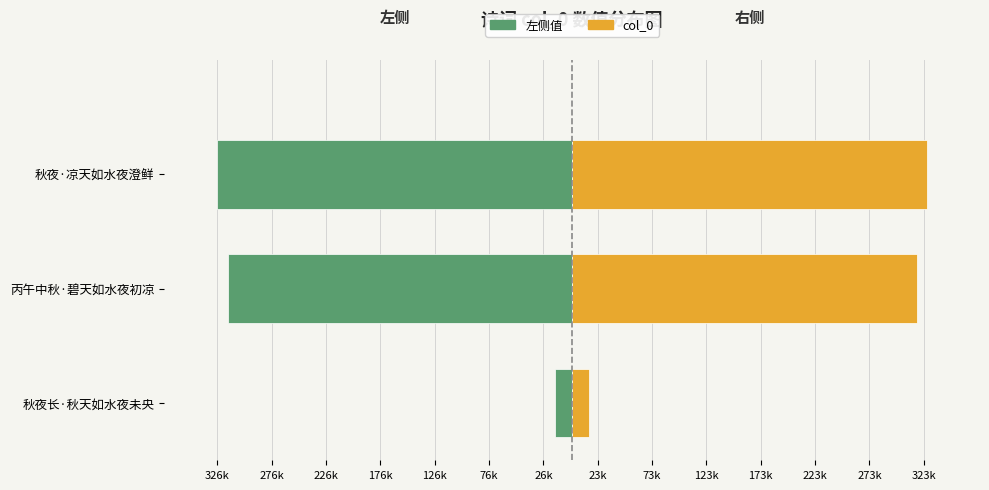

Rank the series at 秋夜·凉天如水夜澄鲜 from highest to lowest value.

col_0, 左侧值